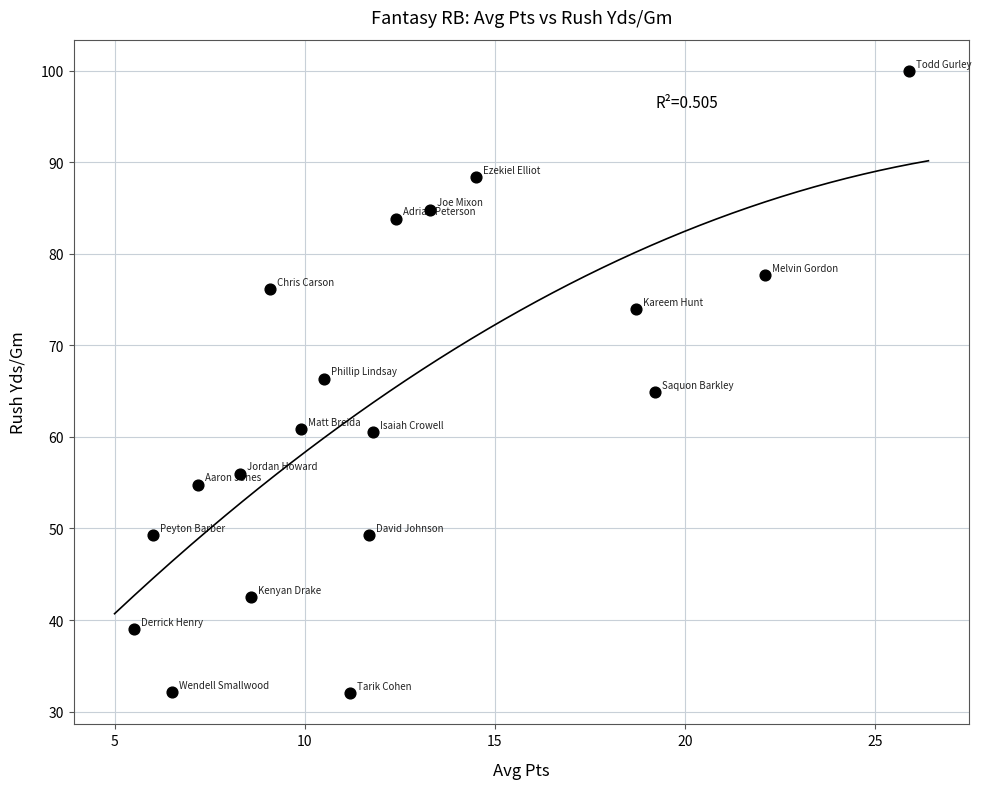

What is the range of Y values (max minus min)?

68.0